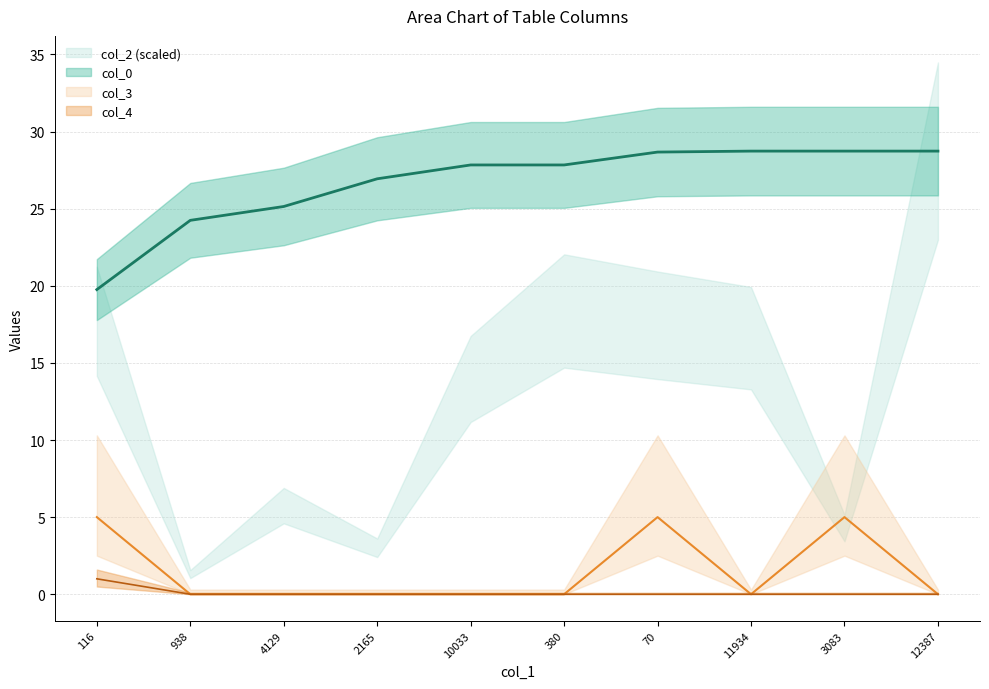

How many positive values does the col_3 series have?

3